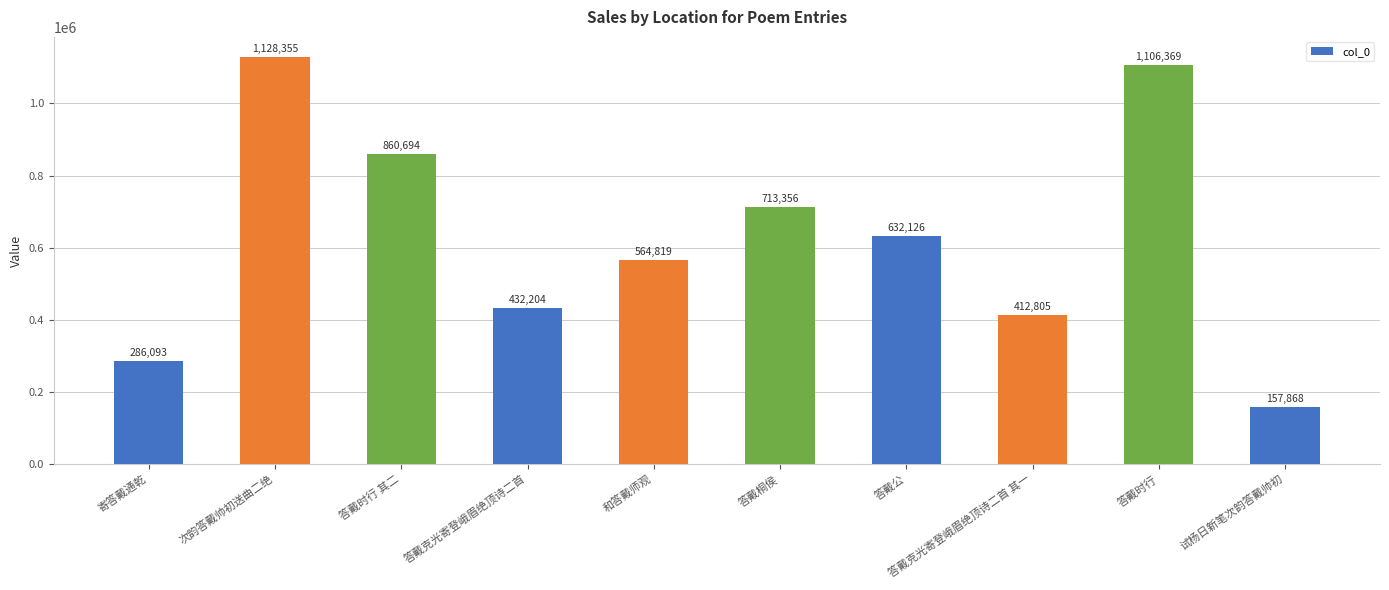

How many values are below 632126?

5